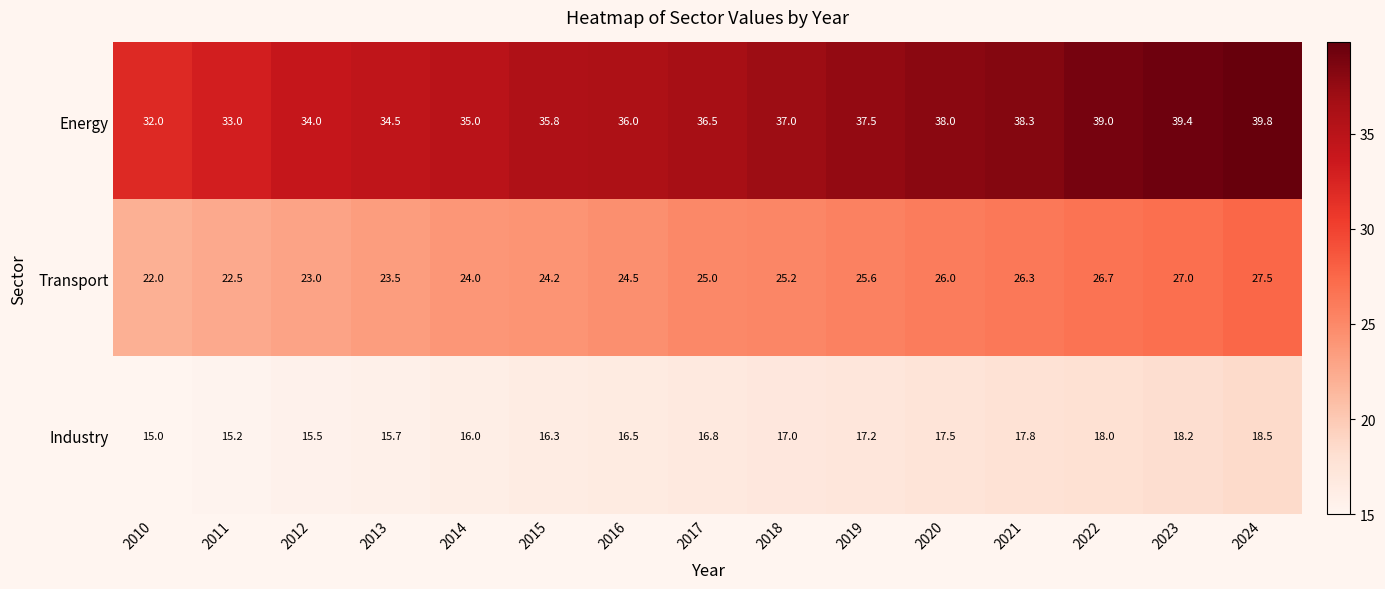

What is the sum of the Industry values at 2016 and 2022?

34.5